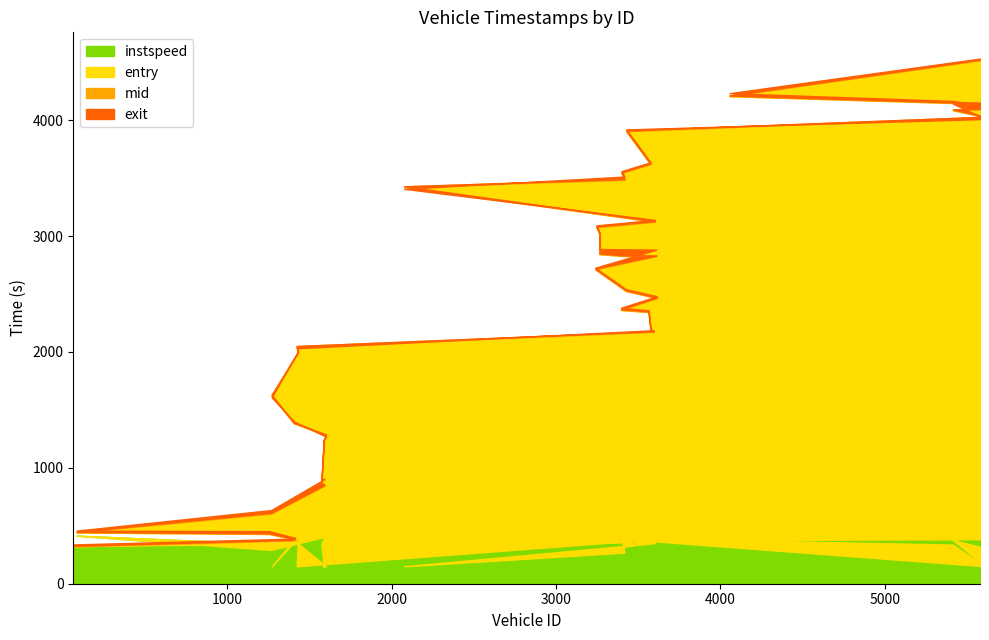

List the series in order of their peak value, lowest first.

instspeed, entry, mid, exit